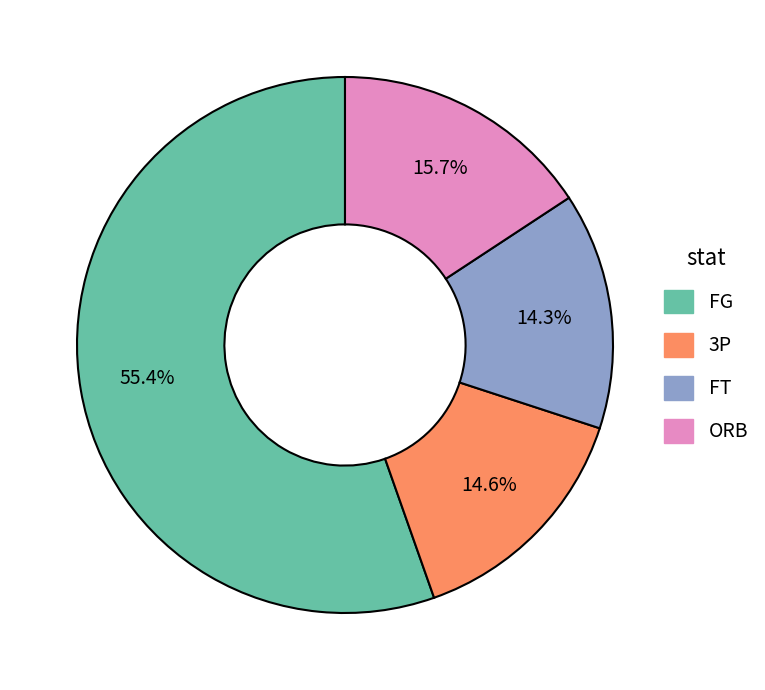

True or false: ORB accounts for 26% of the total.

False